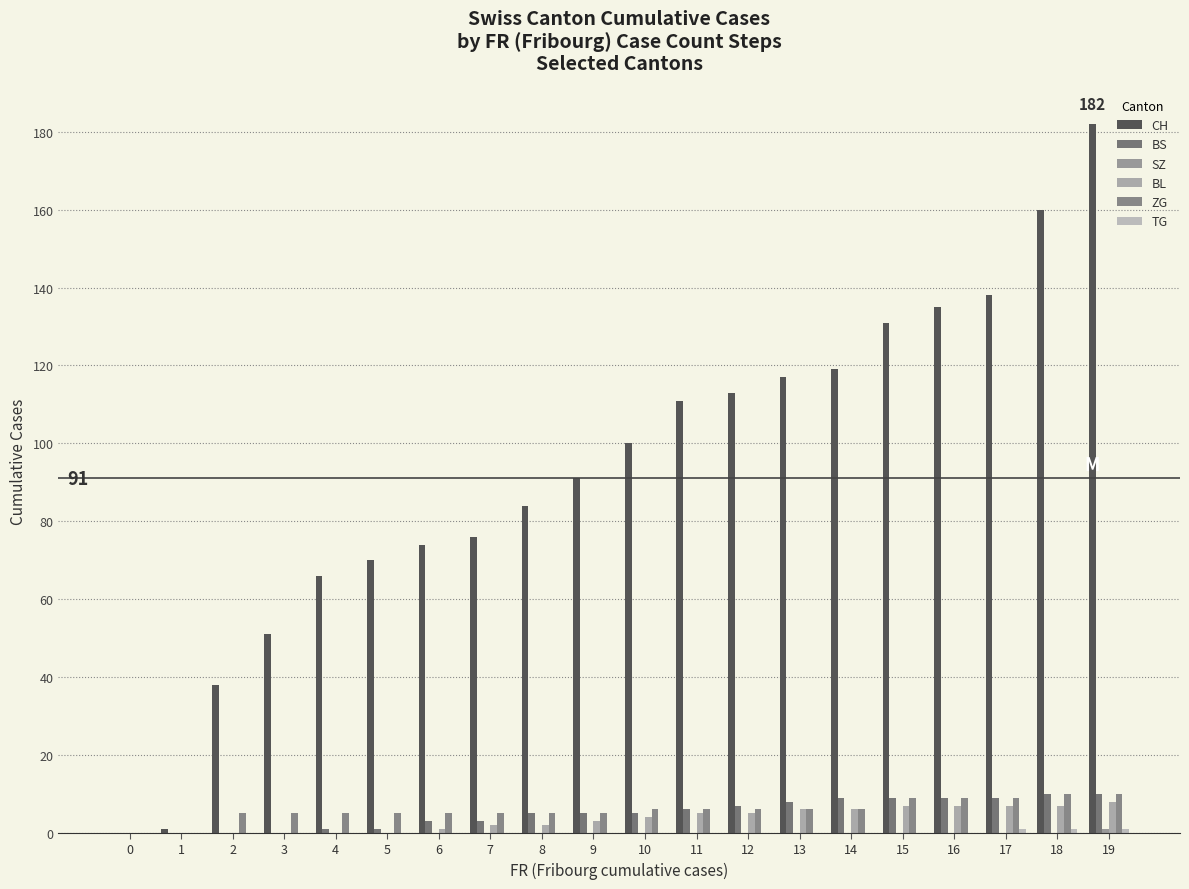

Which category has the highest value in the SZ series?

19